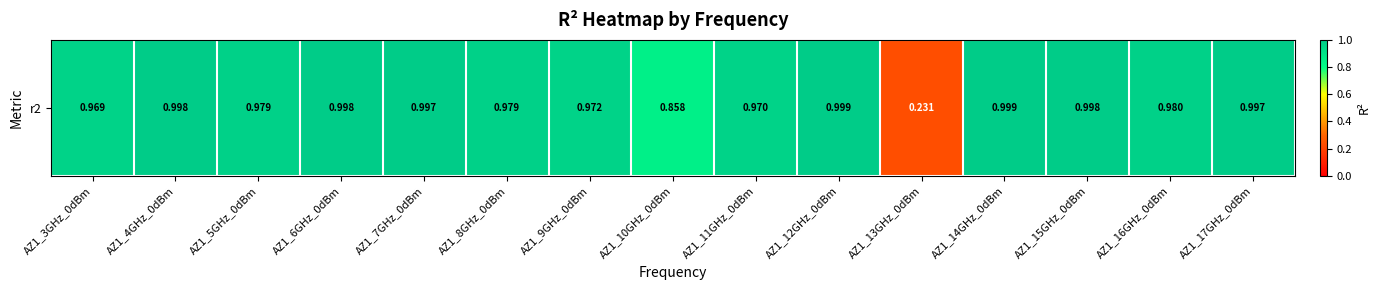

Where is the data nearest to the value 0?

AZ1_13GHz_0dBm